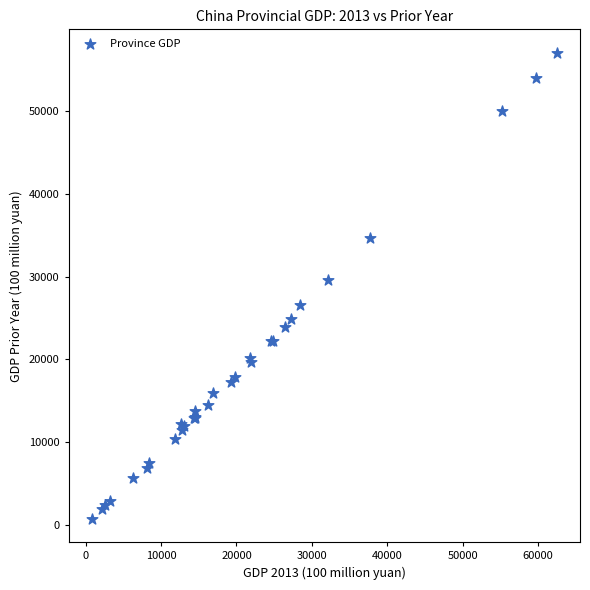

What Y value in the scatter plot is closest to 28884?

29599.3